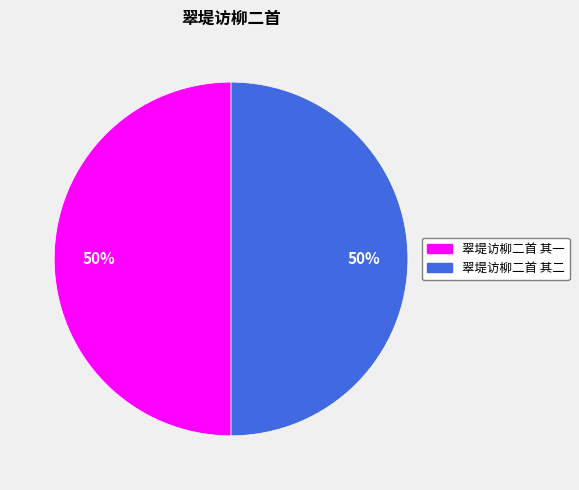

Combined, do 翠堤访柳二首 其二 and 翠堤访柳二首 其一 account for over 50%?

Yes